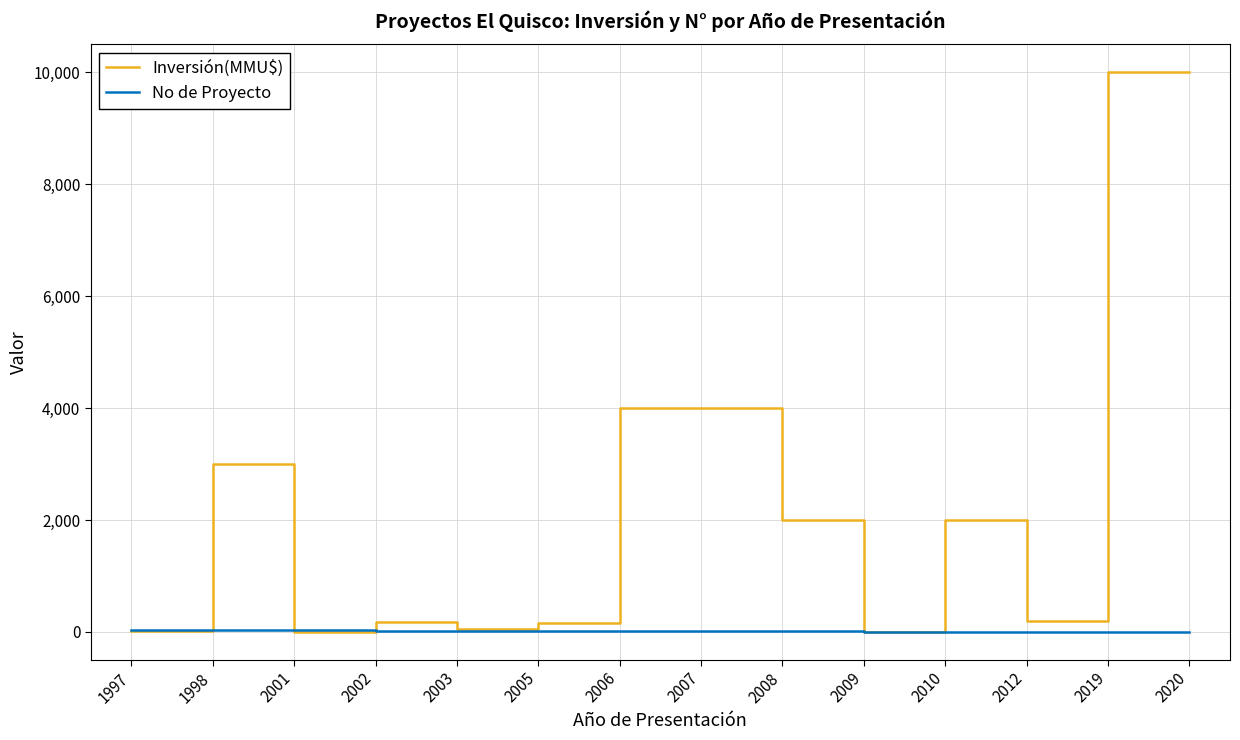

Where does the No de Proyecto series first go above 16?

1997